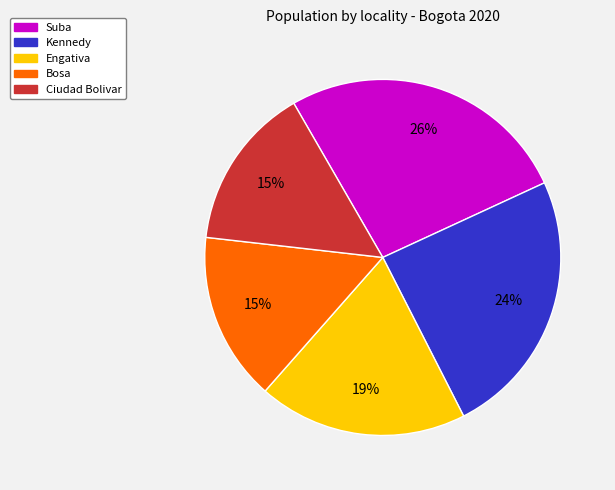

Does Engativa represent more than half of the total?

No